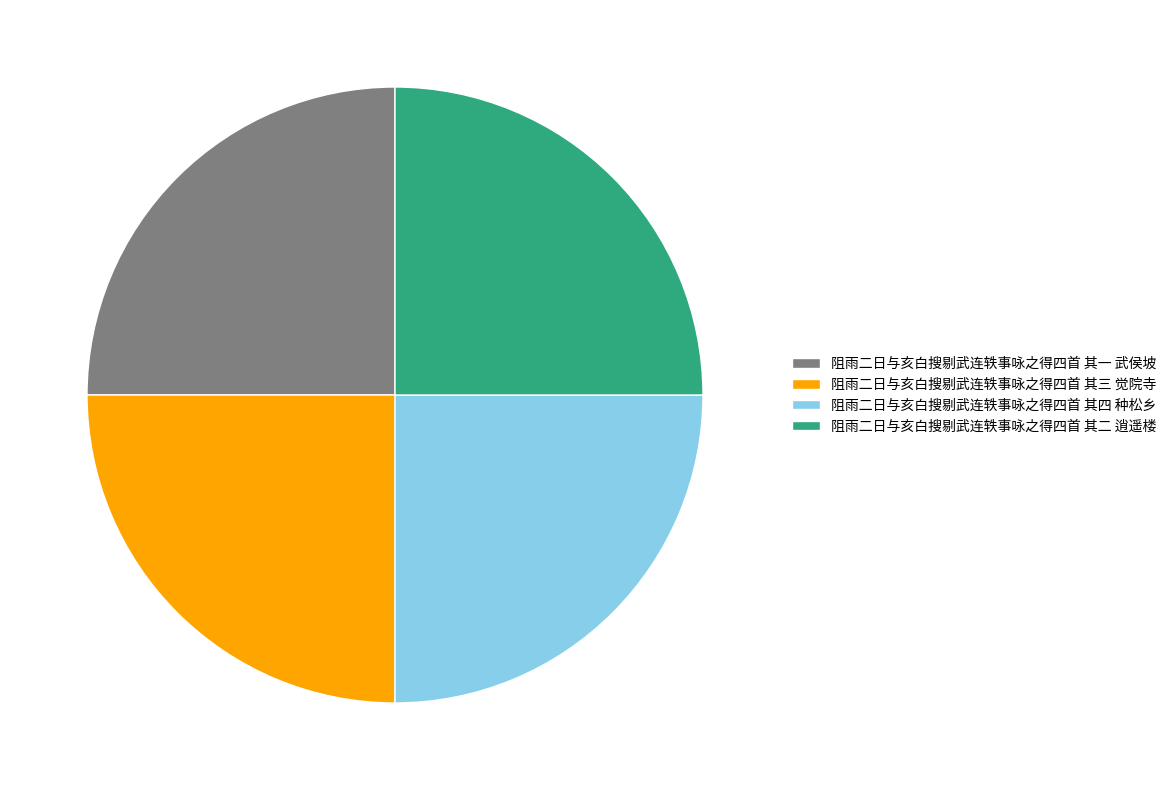

Approximately how many times larger is the value at 阻雨二日与亥白搜剔武连轶事咏之得四首 其四 种松乡 compared to 阻雨二日与亥白搜剔武连轶事咏之得四首 其一 武侯坡?

1.0